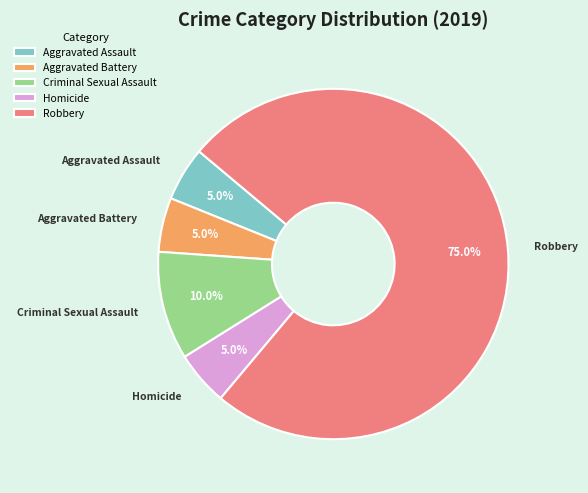

To the nearest percent, what is the average slice percentage?

20%